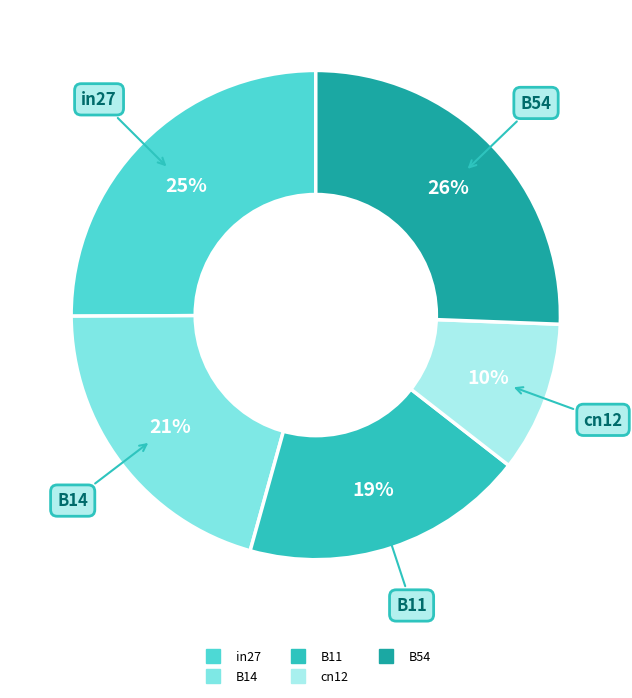

What is the smallest slice in the pie chart?

cn12